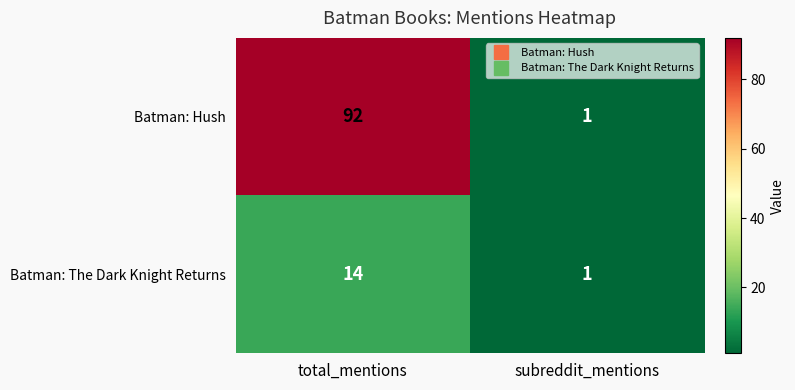

What is the maximum value for Batman: The Dark Knight Returns?

14